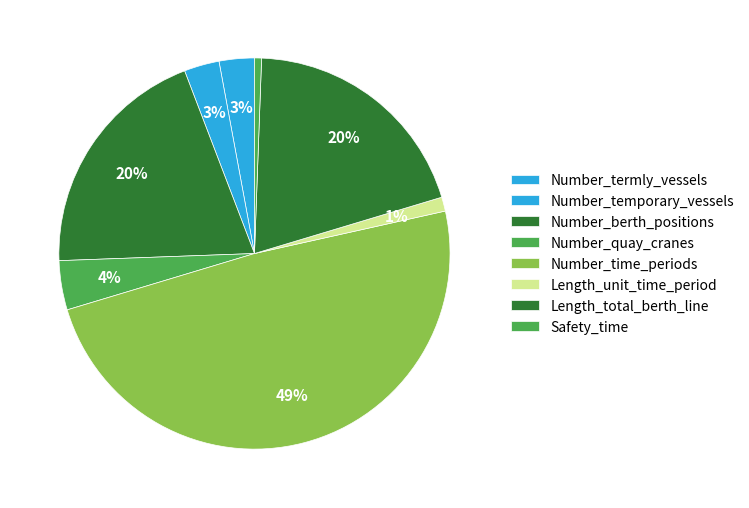

Combined, do Length_total_berth_line and Number_temporary_vessels account for over 50%?

No